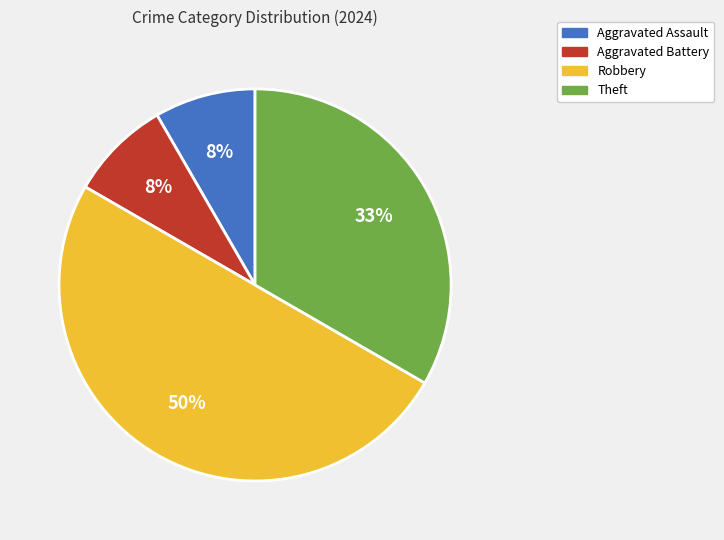

Combined, do Aggravated Assault and Theft account for over 50%?

No